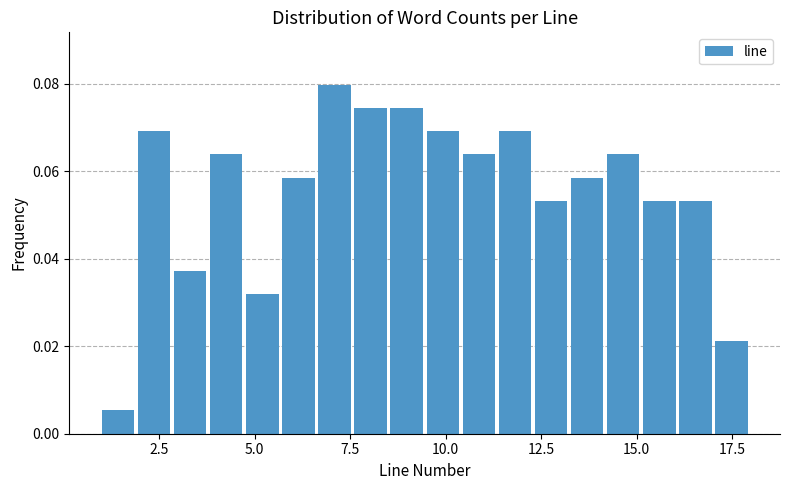

Around what value on the x-axis is the tallest bar? Give the approximate position of its centre, as read against the axis.

7.0